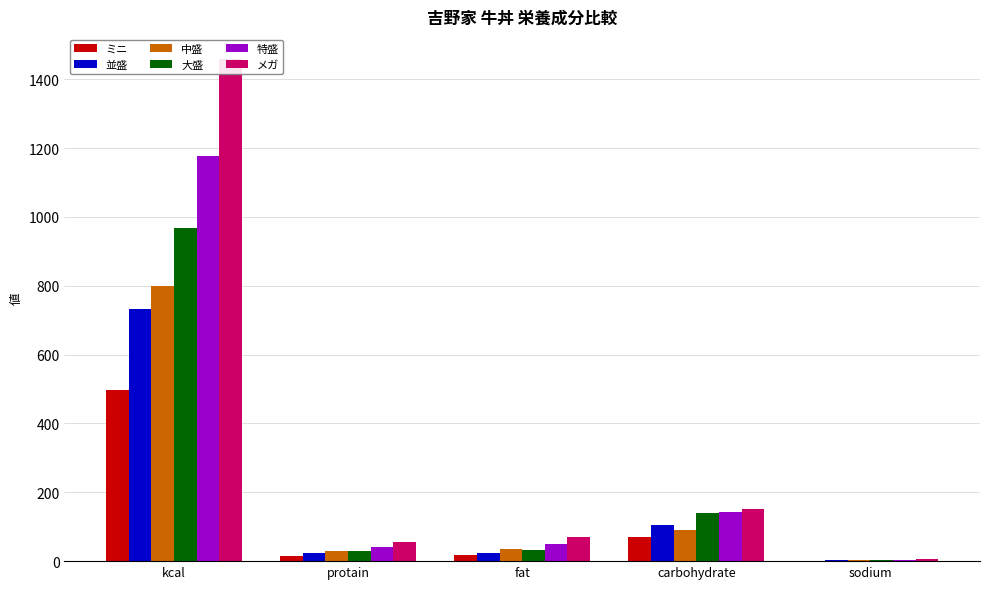

What is the minimum value shown in the chart?

1.7